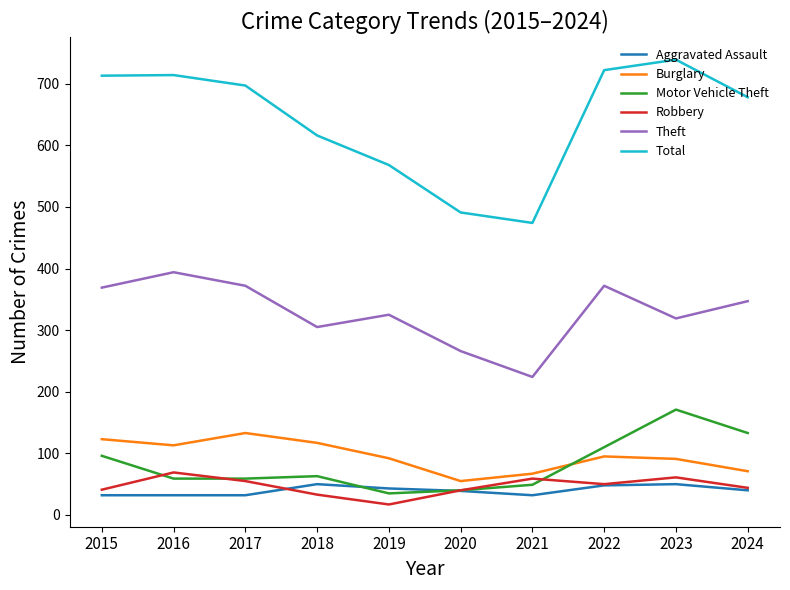

What is the maximum value shown in the chart?

739